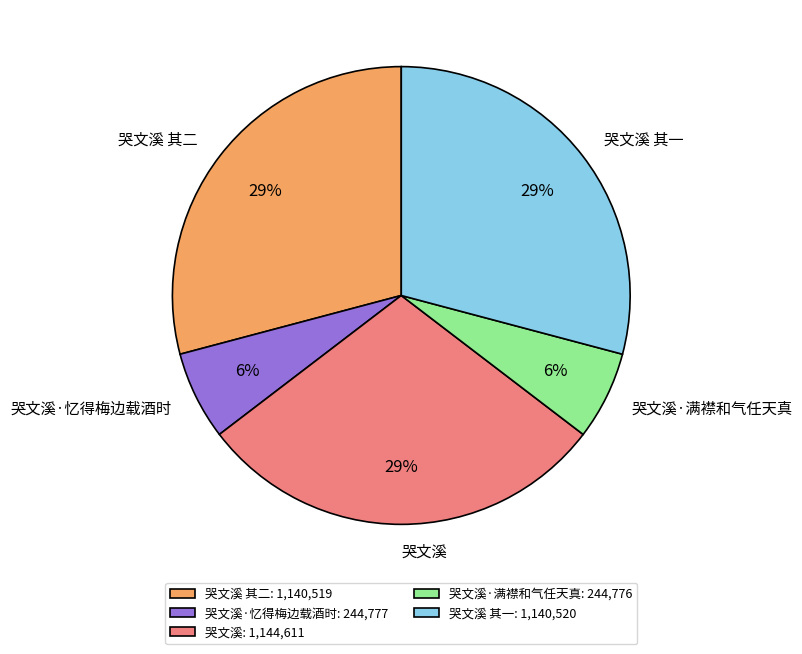

To the nearest percent, what is the average slice percentage?

20%